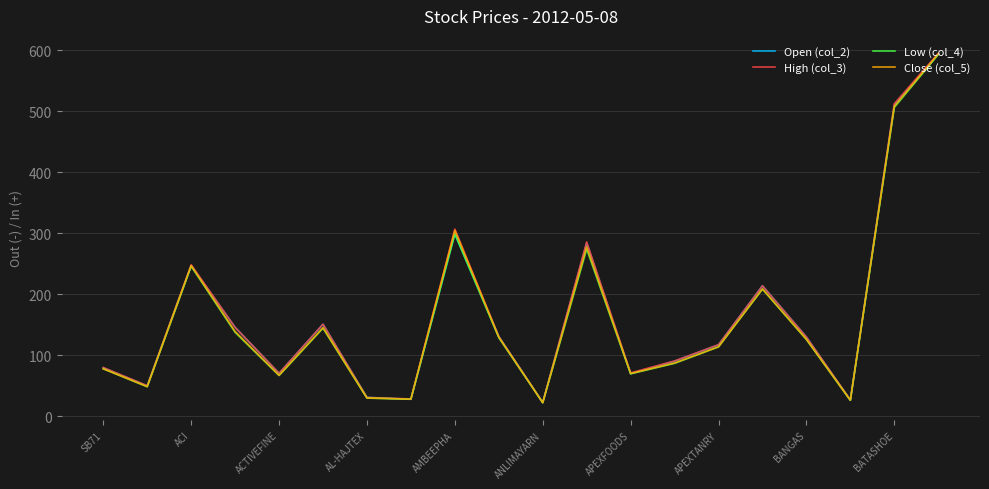

What is the maximum value shown in the chart?

594.6